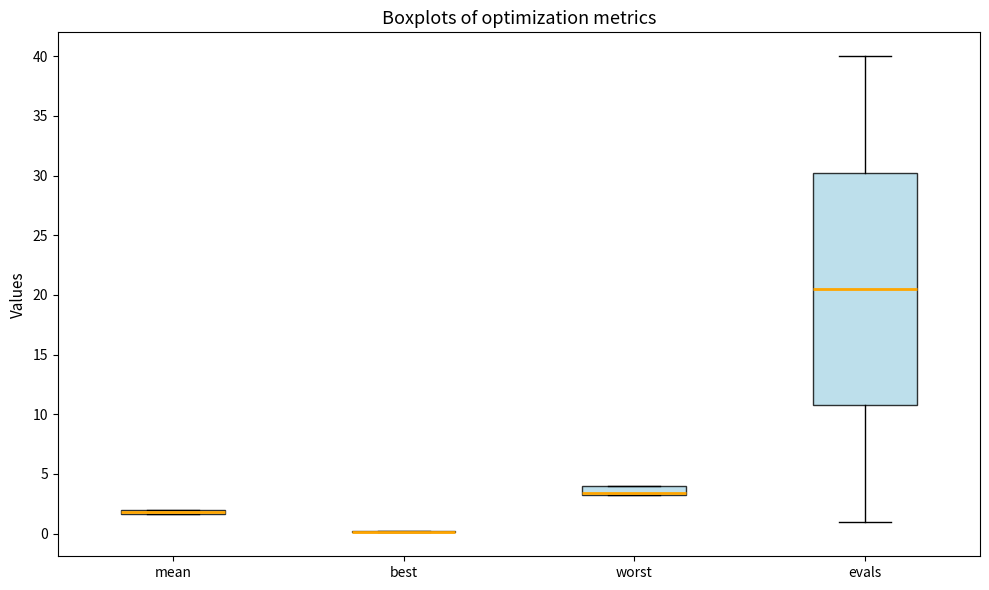

Comparing the boxes themselves (not the whiskers), which one is the tallest?

evals